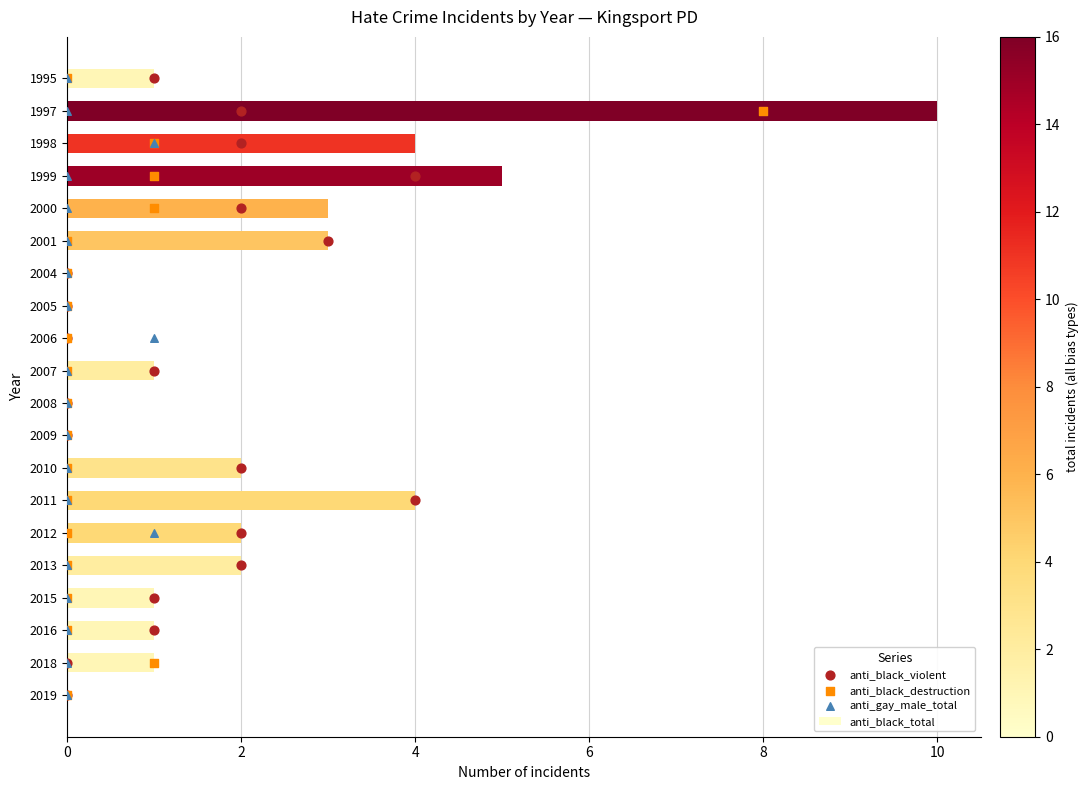

True or false: anti_black_total has a value of 6 at 2004.

False